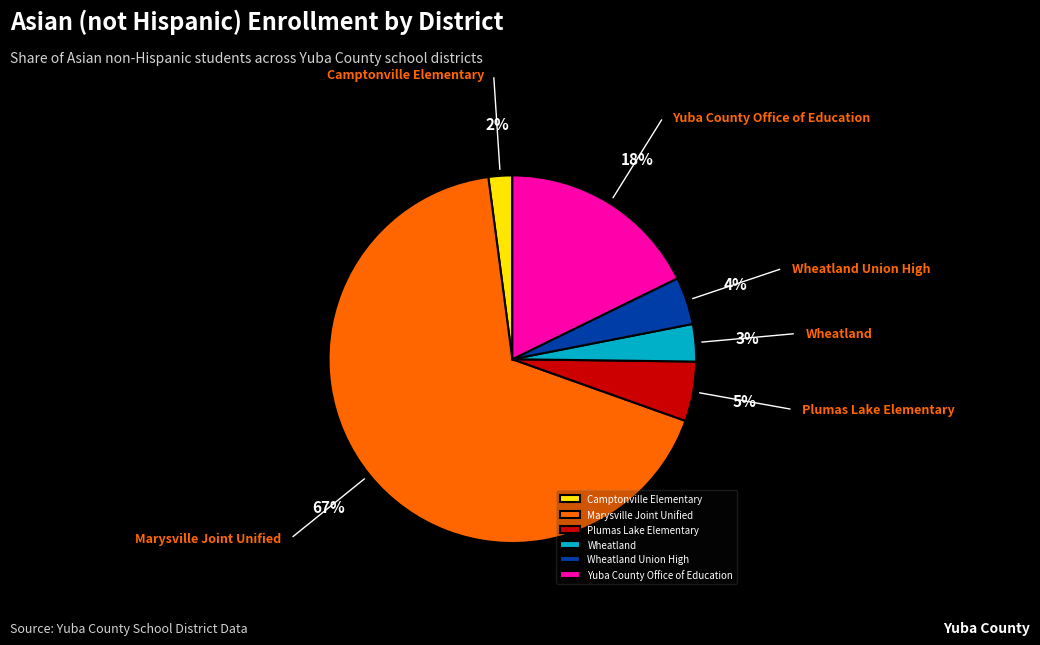

How many segments does this pie chart have?

6